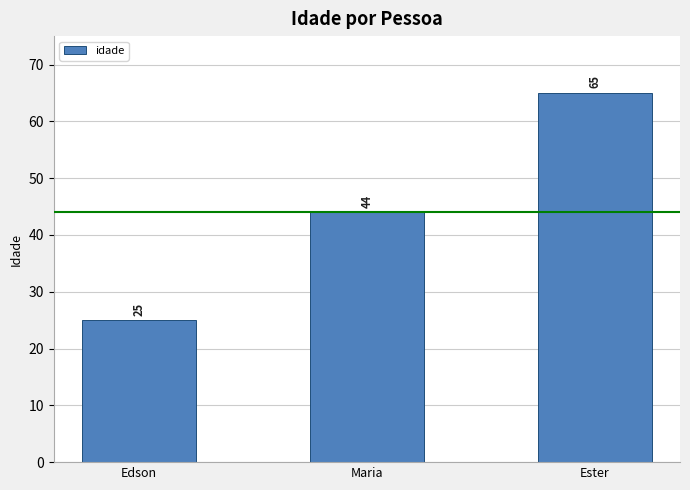

Between Edson and Maria, which is larger?

Maria